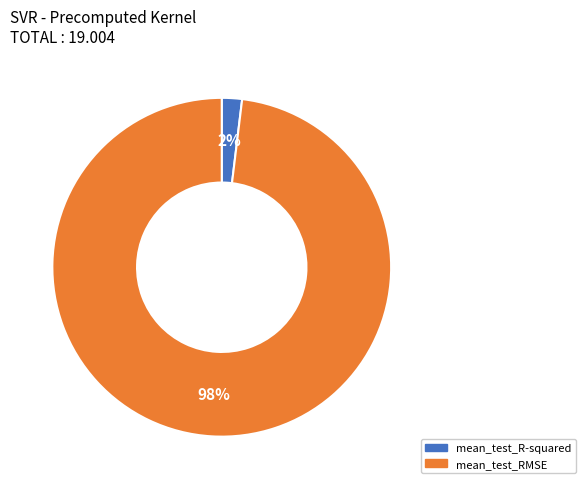

Combined, do mean_test_R-squared and mean_test_RMSE account for over 50%?

Yes